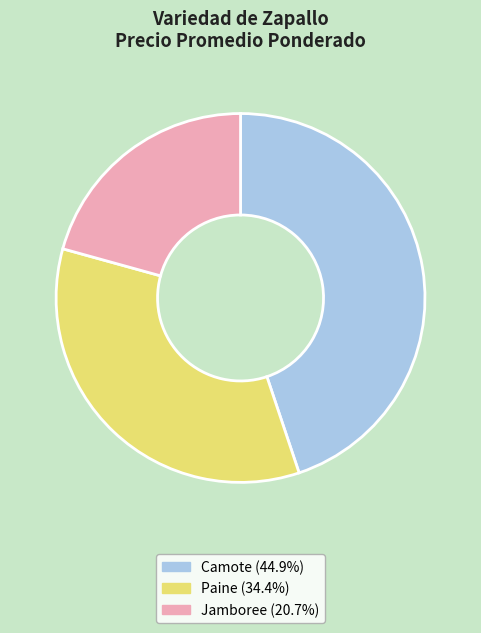

Between Camote and Jamboree, which is larger?

Camote